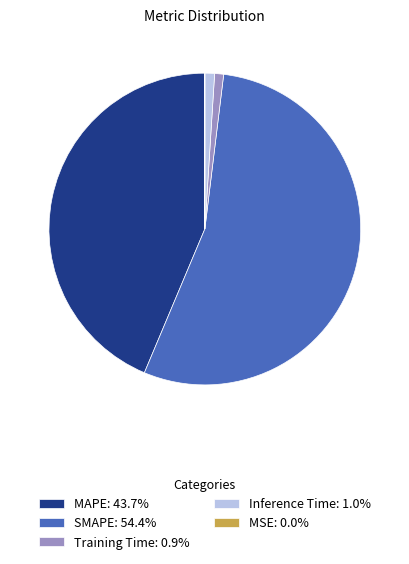

Which has a higher value, MAPE or Training Time?

MAPE